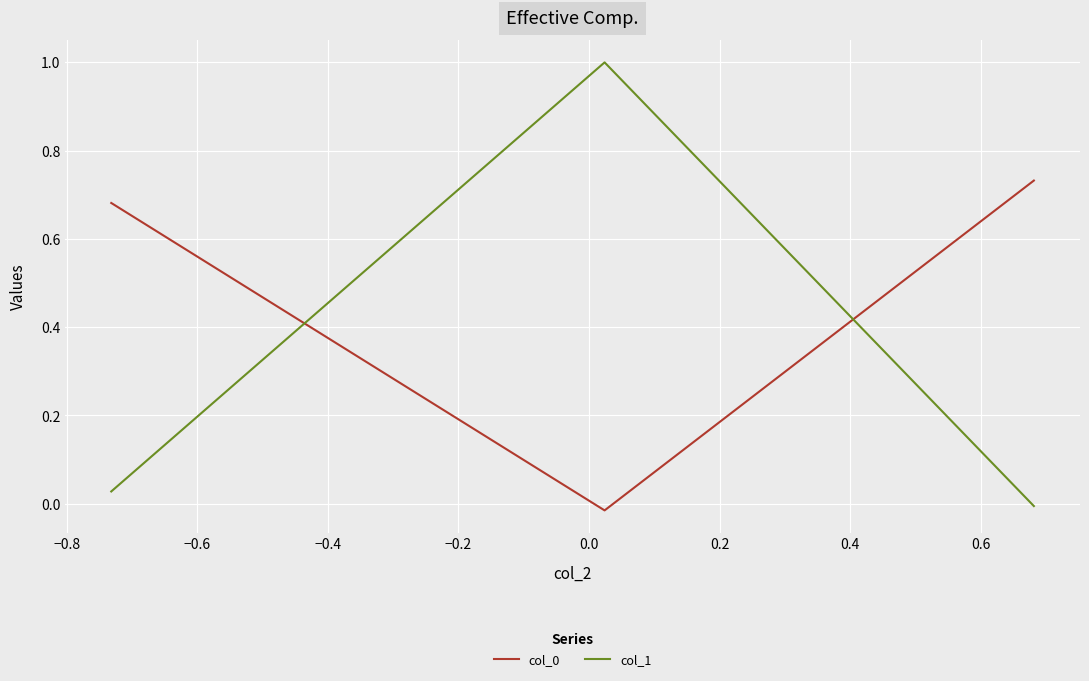

Which series has the widest spread of values?

col_1